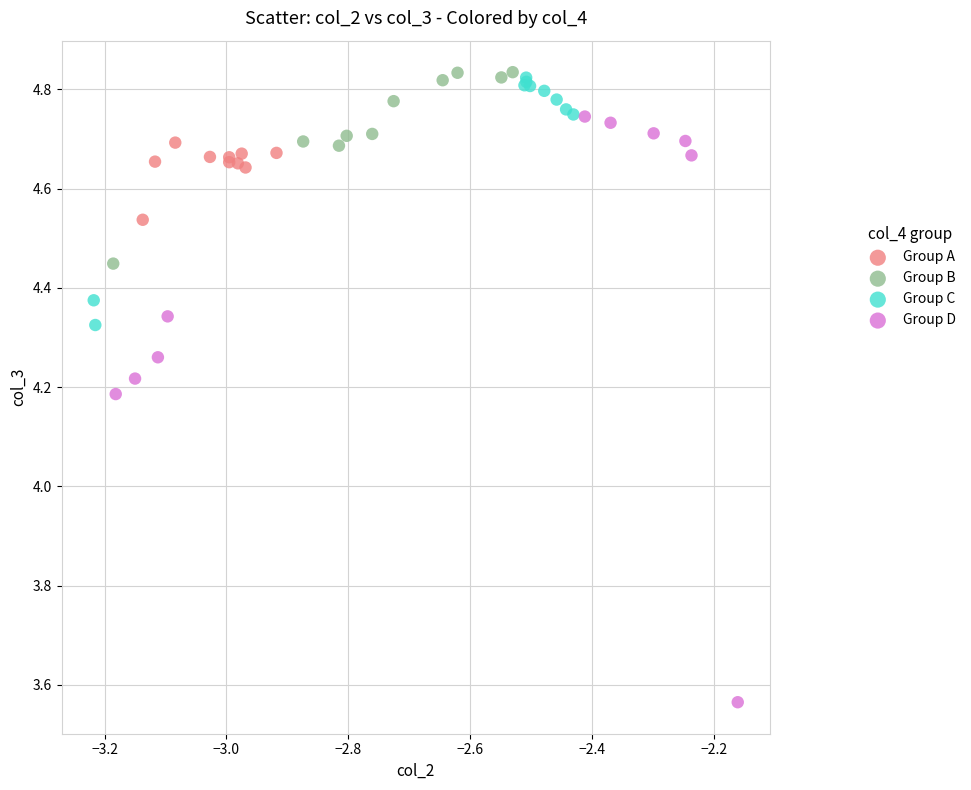

What are all the series names shown in the legend?

Group A, Group B, Group C, Group D